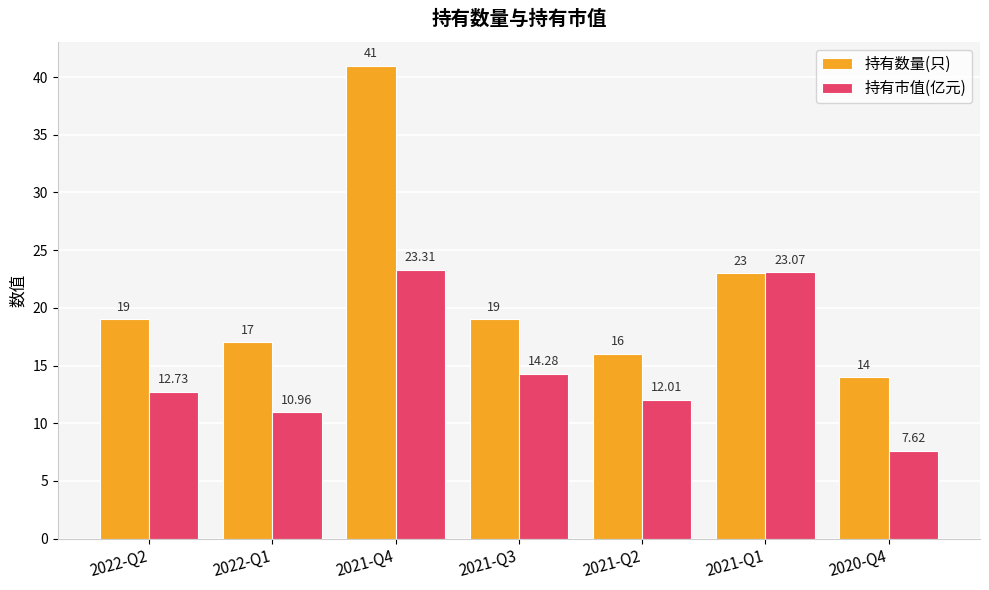

What is the approximate value of 持有数量(只) at 2020-Q4?

14.0